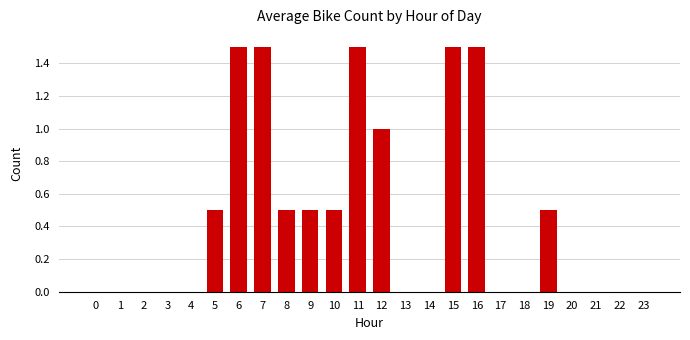

Is it true that the value at 16 is 0.8?

False